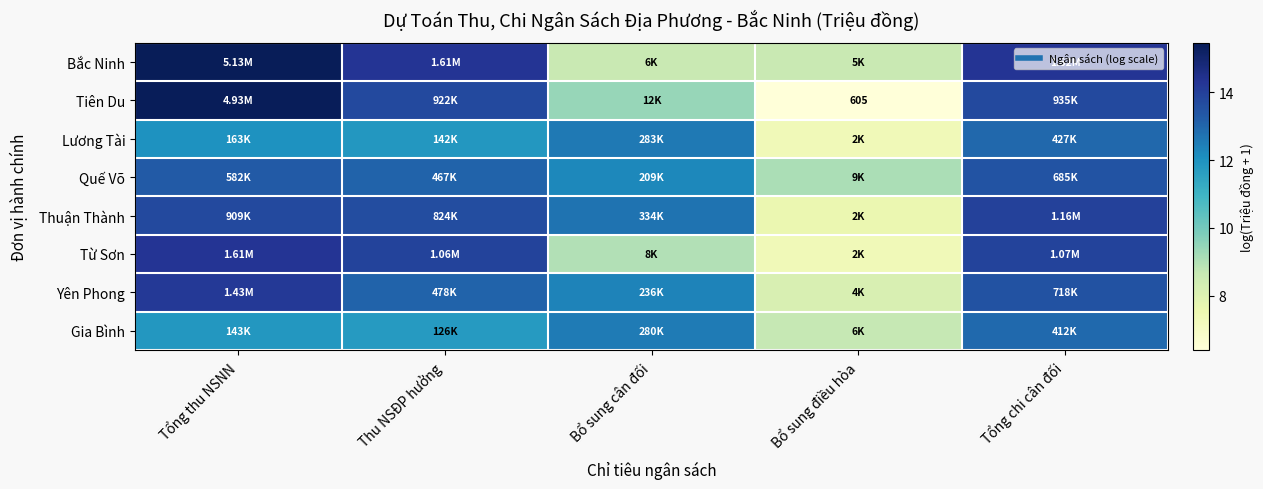

Count the number of categories in the chart.

5